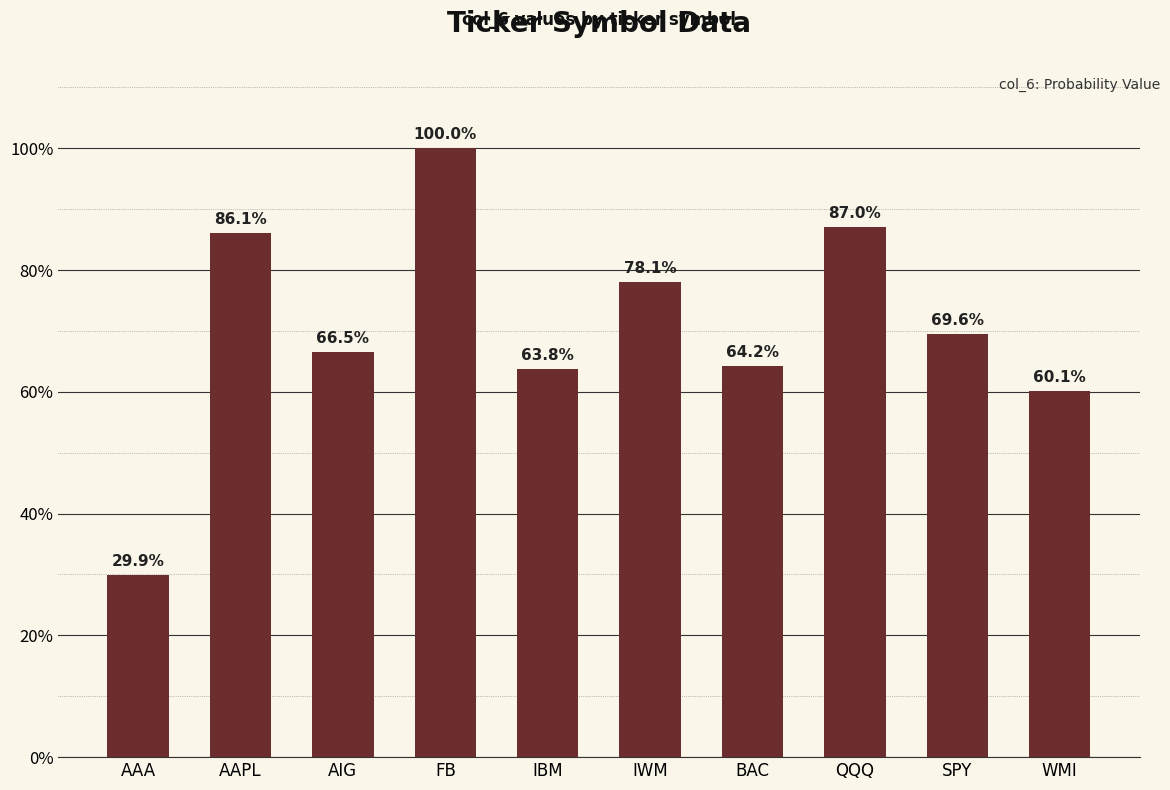

Reading left to right, list all the values displayed in this chart.

0.3	0.9	0.7	1.0	0.6	0.8	0.6	0.9	0.7	0.6